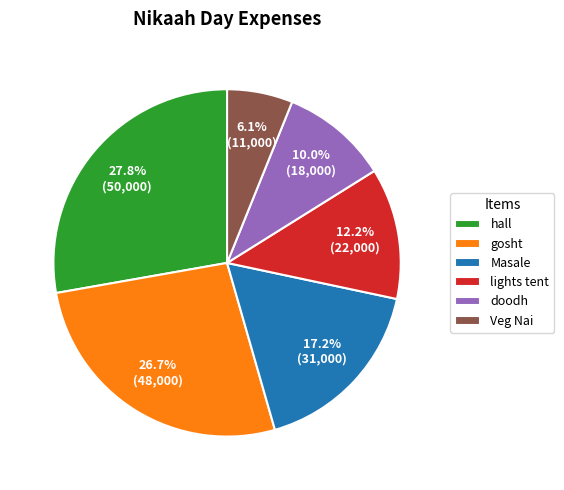

Is there any slice that represents more than half of the pie?

No